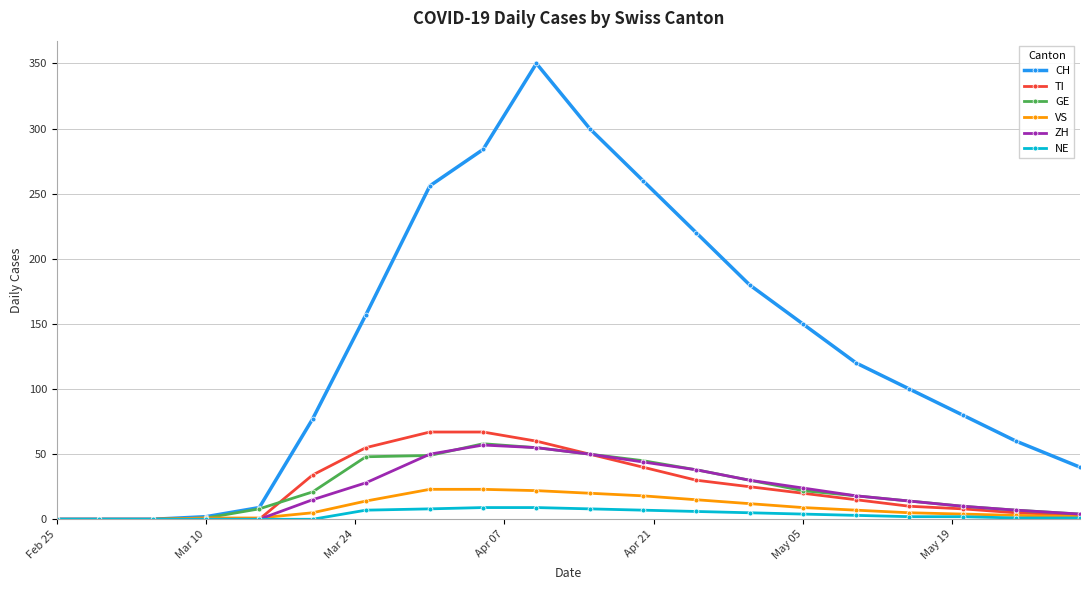

Is this an area chart (filled region under the line)?

No